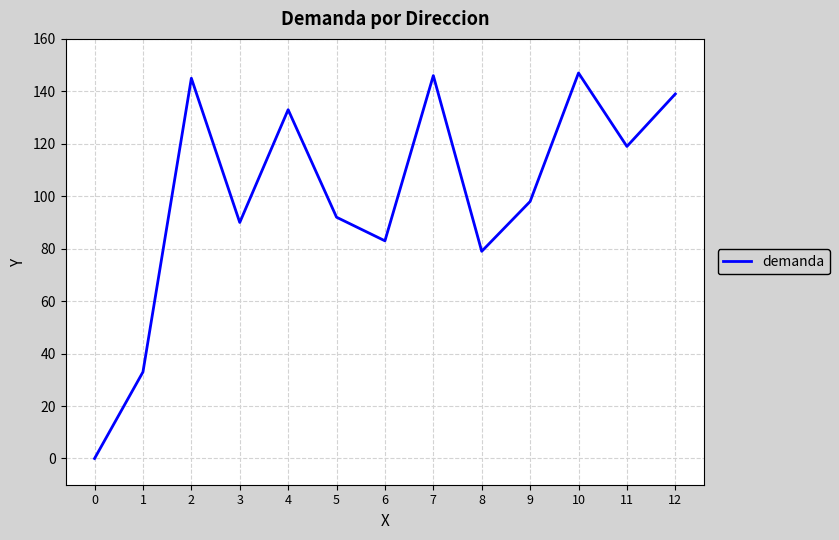

Reading right to left, transcribe all the data shown in this chart.

12=139	11=119	10=147	9=98	8=79	7=146	6=83	5=92	4=133	3=90	2=145	1=33	0=0